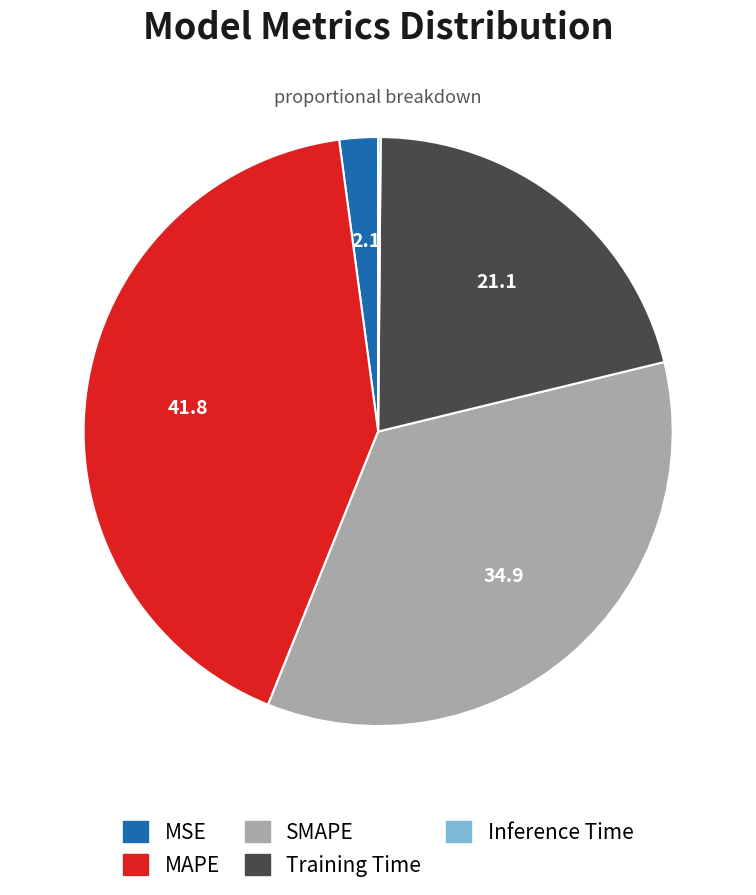

Does any single category account for the majority?

No